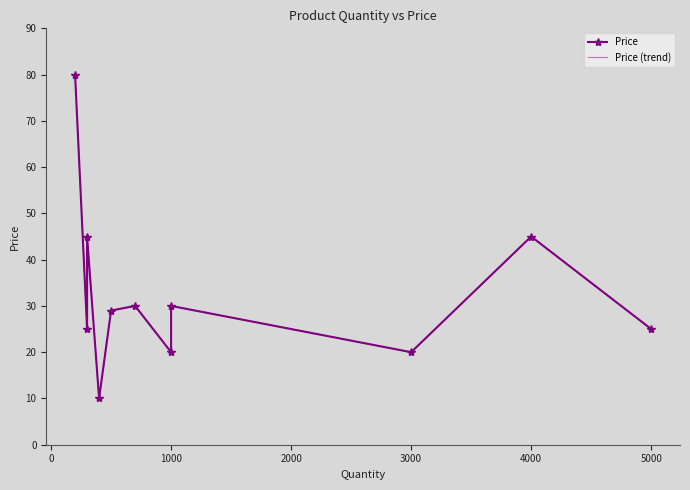

True or false: Price and Price (trend) cross at least once.

False